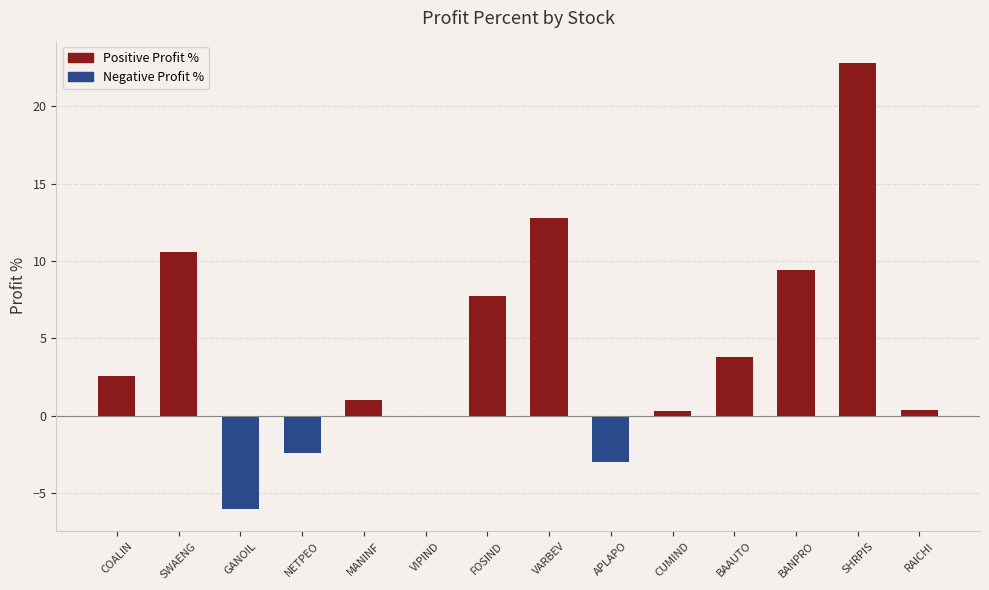

Which has a higher value, APLAPO or VARBEV?

VARBEV